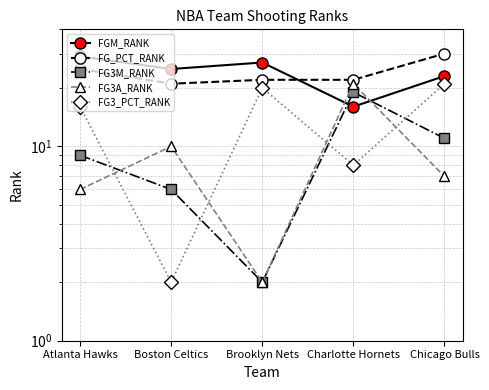

What is the highest value of the FG3A_RANK series?

21